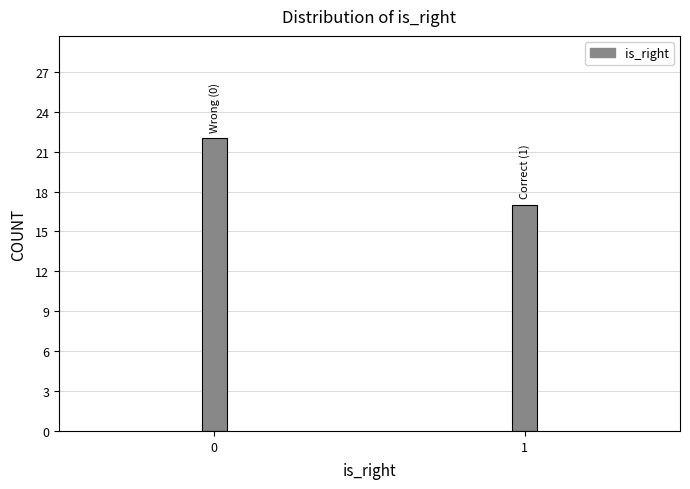

Reading left to right, extract all data points from this chart.

22	17